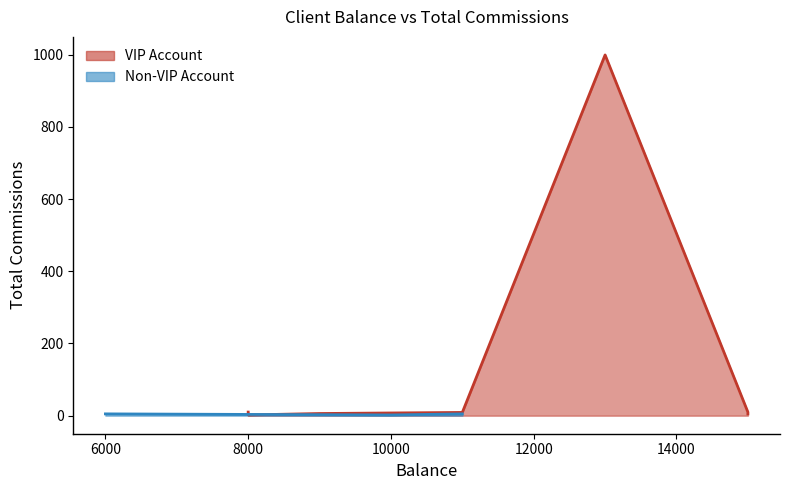

Is it true that the value at 8000 is 10?

True